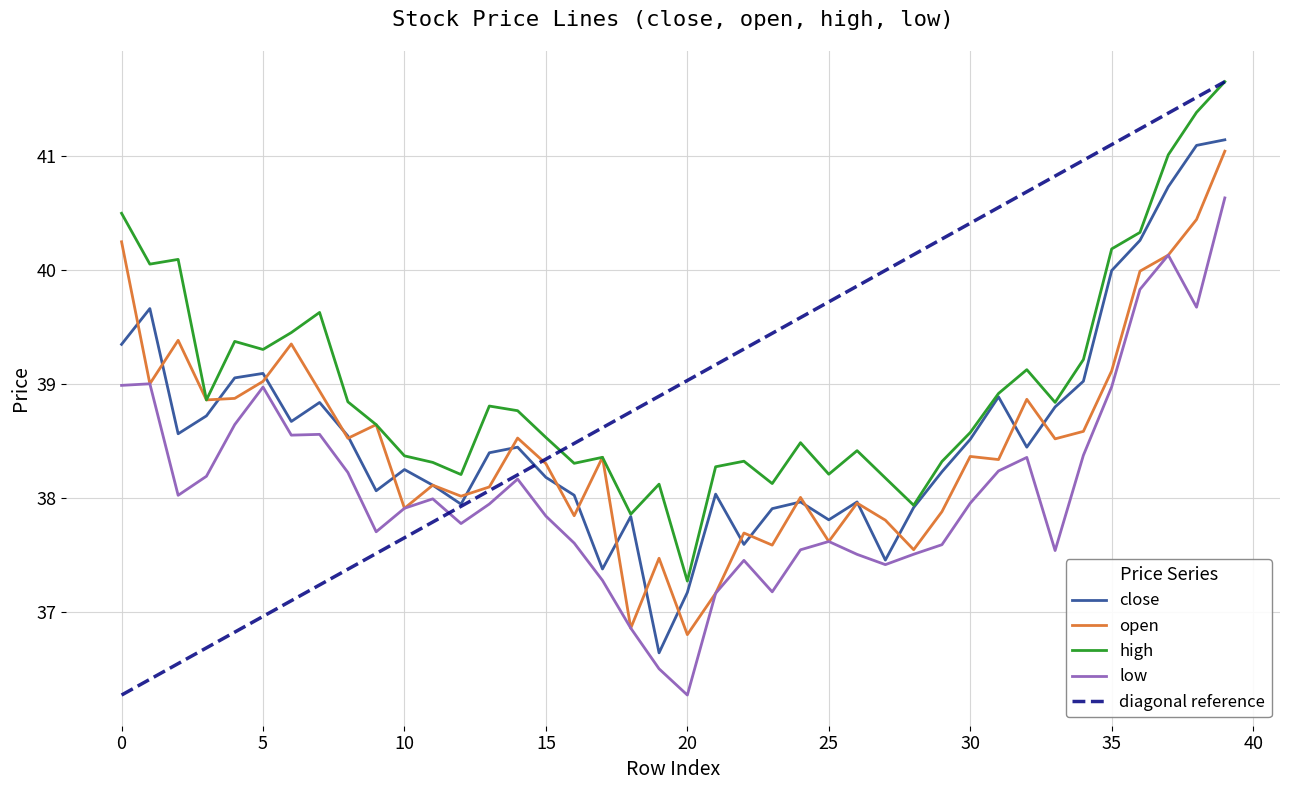

What is the difference between the maximum and minimum values in the low series?

4.4